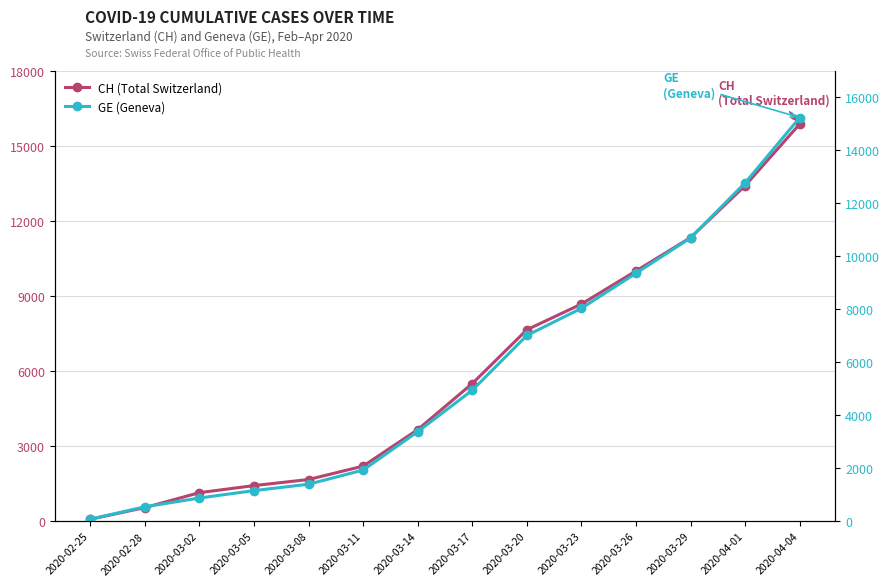

What is the highest value of the CH (Total Switzerland) series?

15884